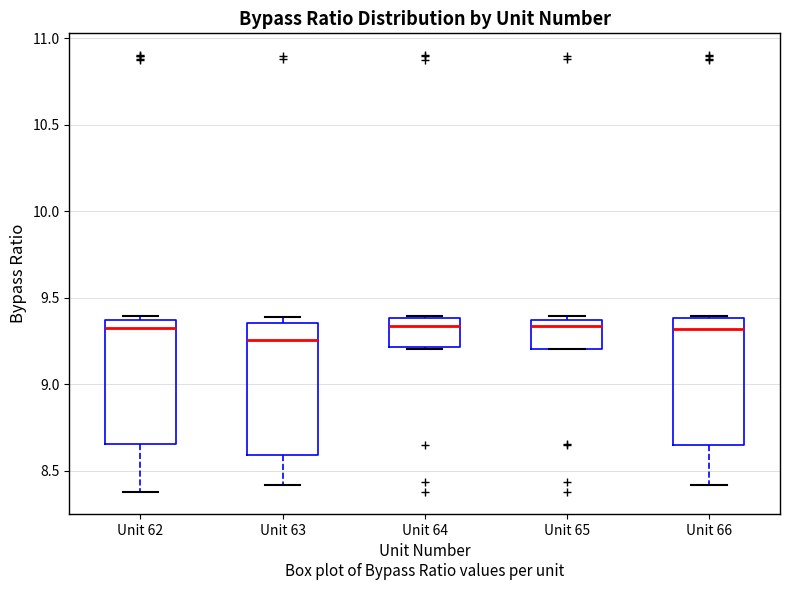

Reading left to right, read every box against the y-axis: the position of its median line, the range the box covers, and the ends of its whiskers. The values are not printed on the chart, so give them approximately, as read against the axis.

Unit 62: median 9.35 (just below the box's upper edge), box 8.65 to 9.35, whiskers 8.35 to 9.40
Unit 63: median 9.25, box 8.60 to 9.35, whiskers 8.40 to 9.40
Unit 64: median 9.35, box 9.20 to 9.40, whiskers 9.20 to 9.40 (just above the box's upper edge)
Unit 65: median 9.35 (just below the box's upper edge), box 9.20 to 9.35, whiskers 9.20 to 9.40
Unit 66: median 9.30, box 8.65 to 9.40, whiskers 8.40 to 9.40